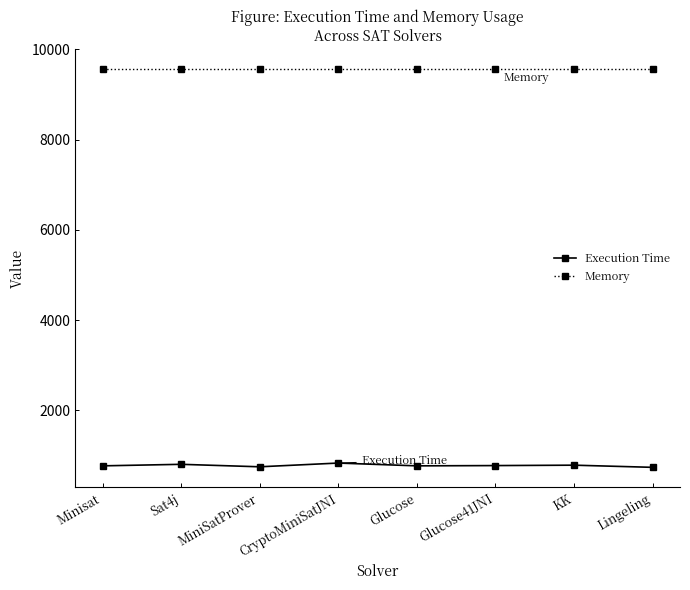

Does the chart display data point markers on the line(s)?

Yes